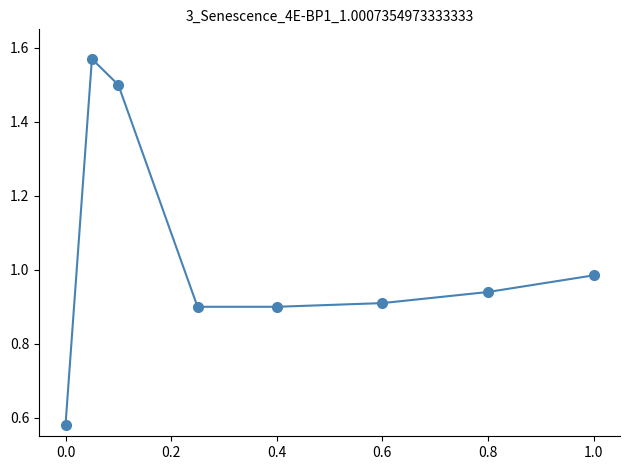

What is the sum of all values?

8.3